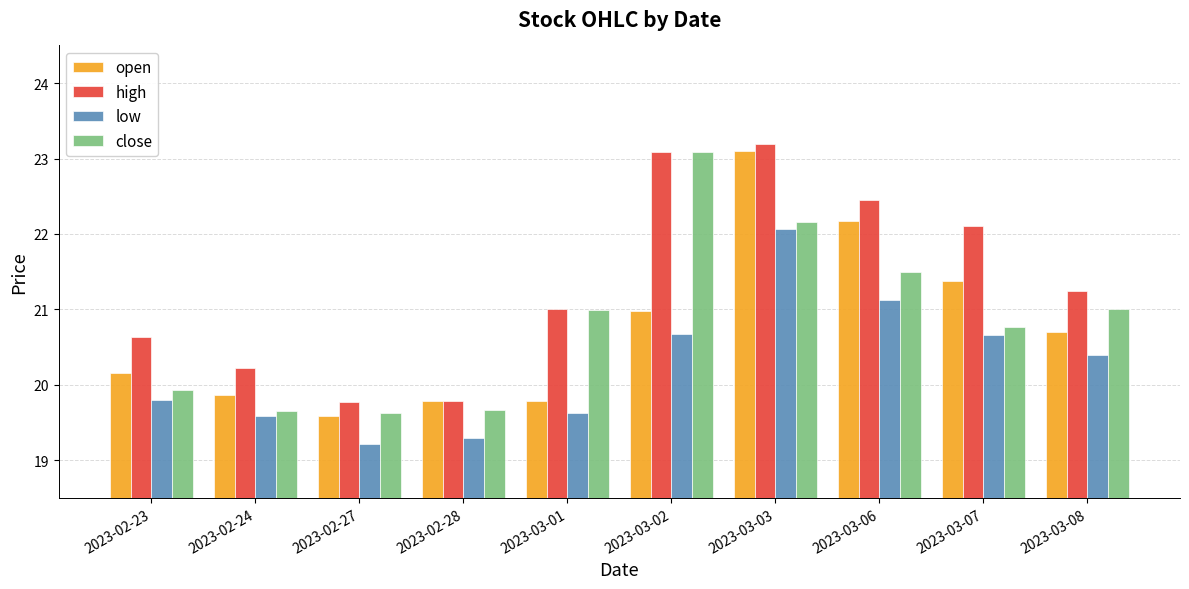

True or false: open has a value of 35.1 at 2023-02-23.

False